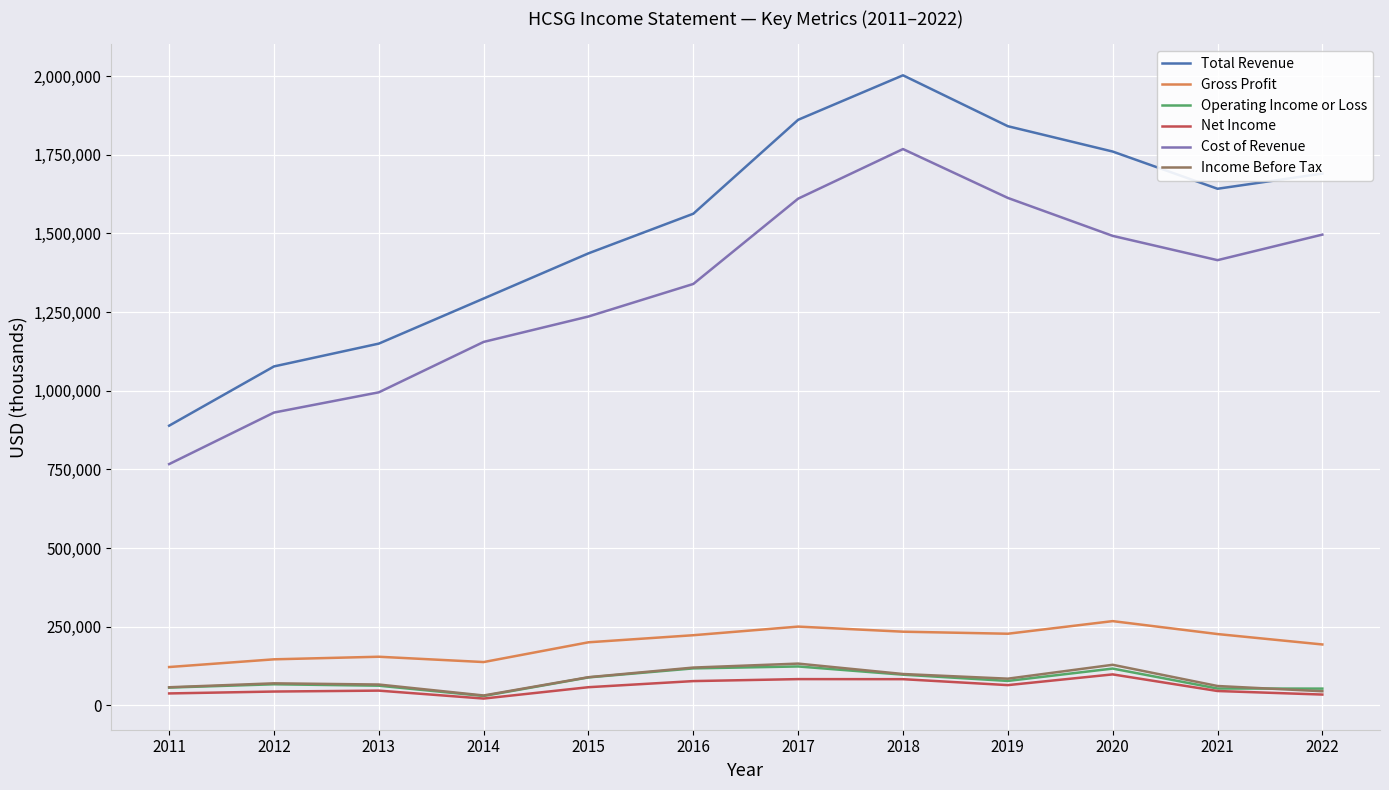

In Cost of Revenue, how many points are lower than both neighbors (excluding endpoints)?

1